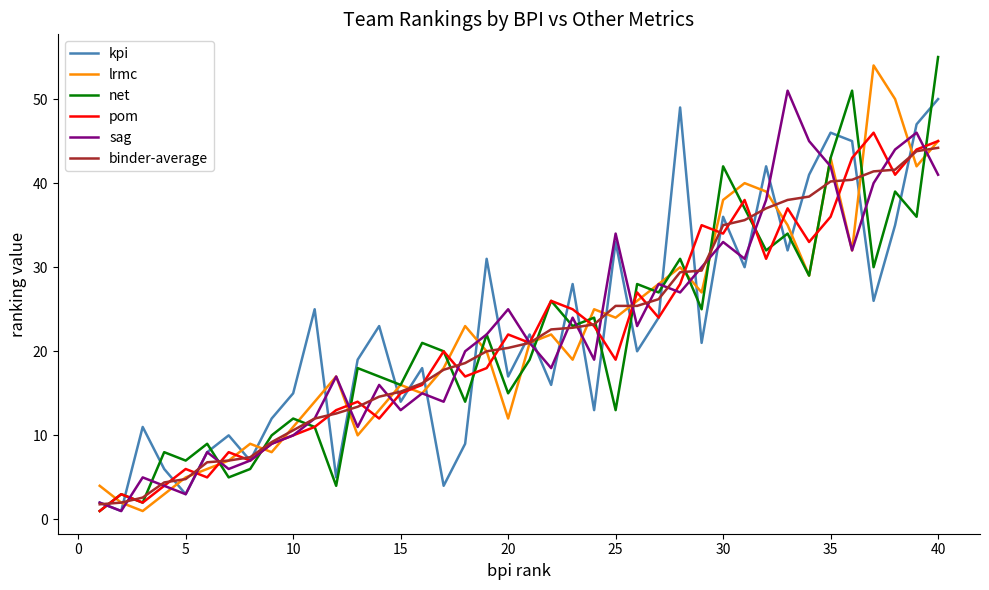

What is the maximum value shown in the chart?

55.0